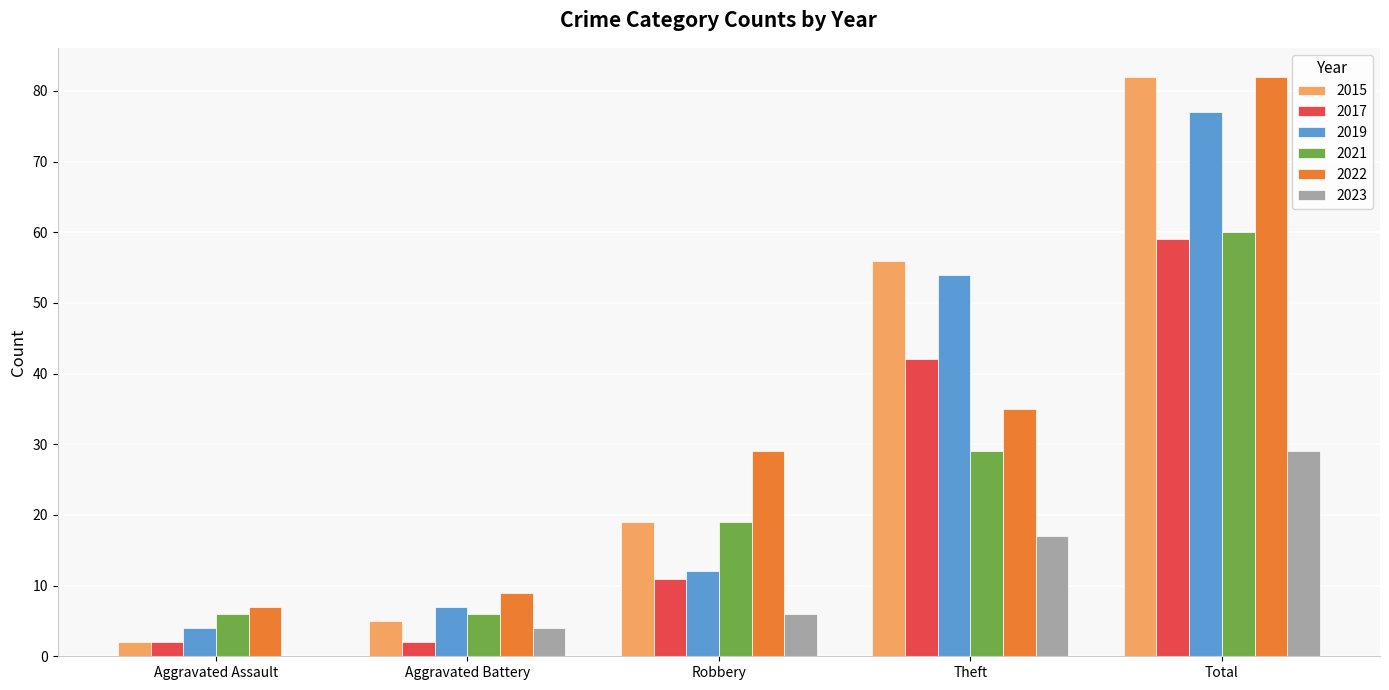

Reading left to right, list all the values displayed in this chart.

2015: Aggravated Assault=2	Aggravated Battery=5	Robbery=19	Theft=56	Total=82
2017: Aggravated Assault=2	Aggravated Battery=2	Robbery=11	Theft=42	Total=59
2019: Aggravated Assault=4	Aggravated Battery=7	Robbery=12	Theft=54	Total=77
2021: Aggravated Assault=6	Aggravated Battery=6	Robbery=19	Theft=29	Total=60
2022: Aggravated Assault=7	Aggravated Battery=9	Robbery=29	Theft=35	Total=82
2023: Aggravated Assault=0	Aggravated Battery=4	Robbery=6	Theft=17	Total=29